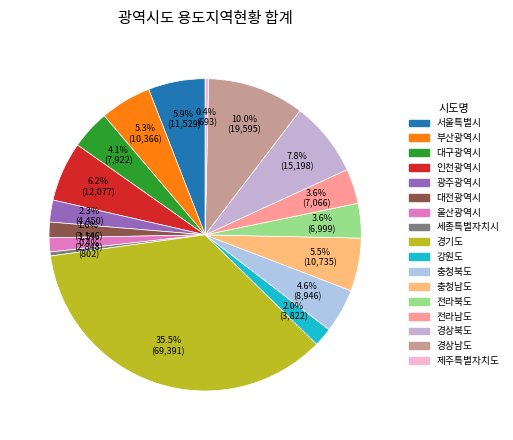

To the nearest percent, what is the difference between the 전라북도 and 대전광역시 slice percentages?

2%